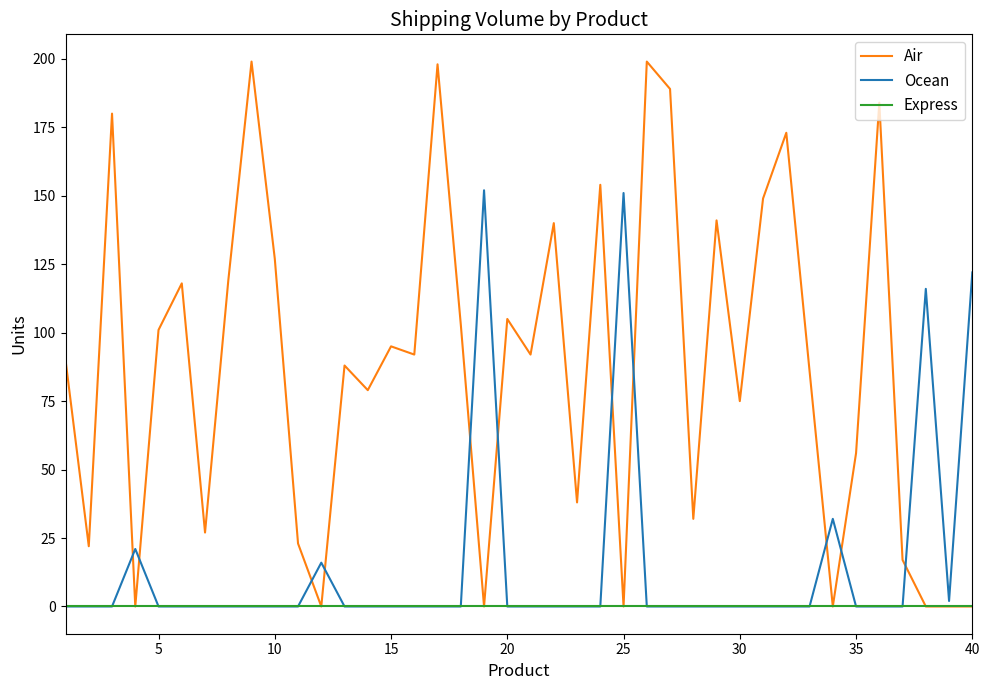

Which series has the widest spread of values?

Air